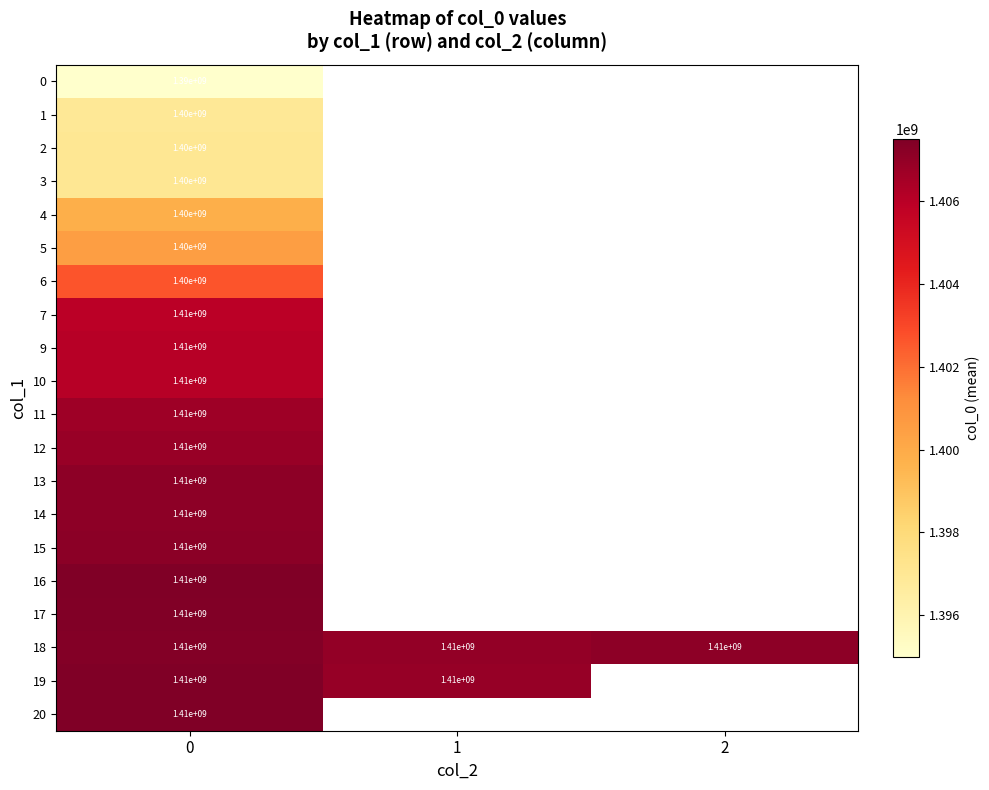

At how many categories does at least one series exceed 1399282935?

3